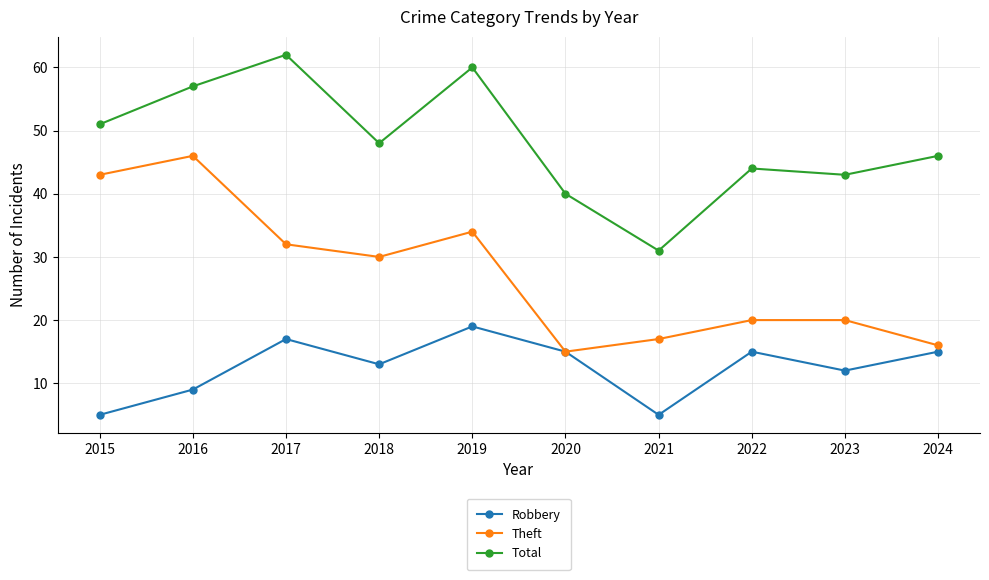

Where is the first local minimum for Total?

2018